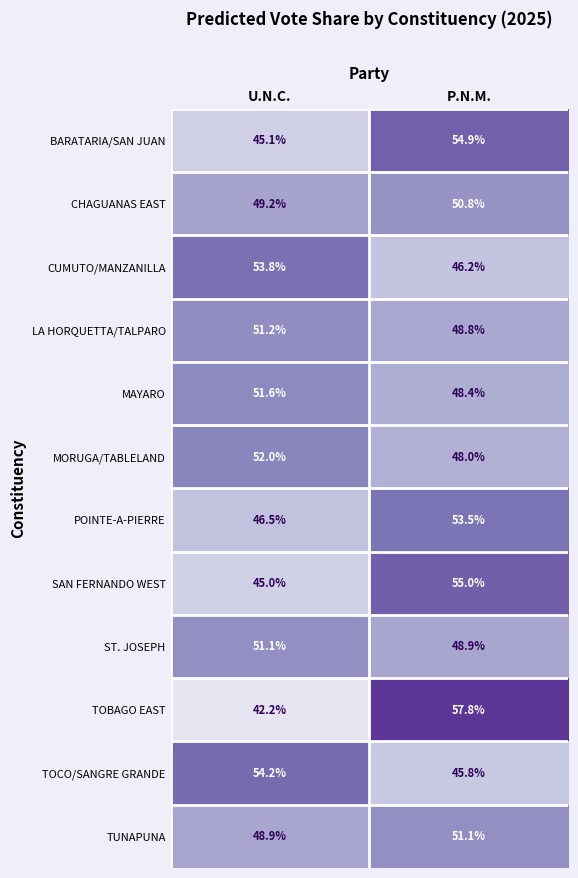

At which category is the sum across all series the highest?

P.N.M.